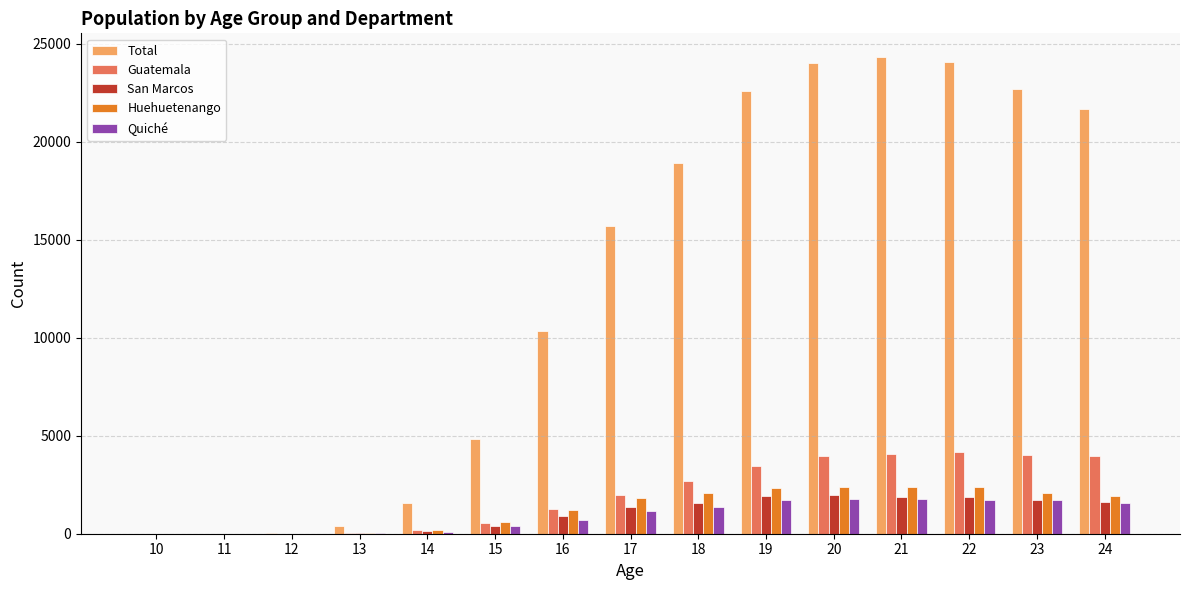

Count the number of categories in the chart.

15